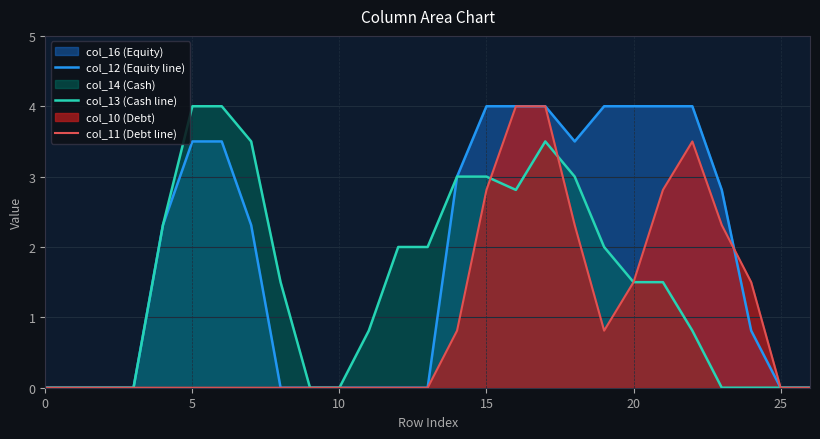

What is the value of the col_13 (Cash line) point at the 12th from the left?

0.8